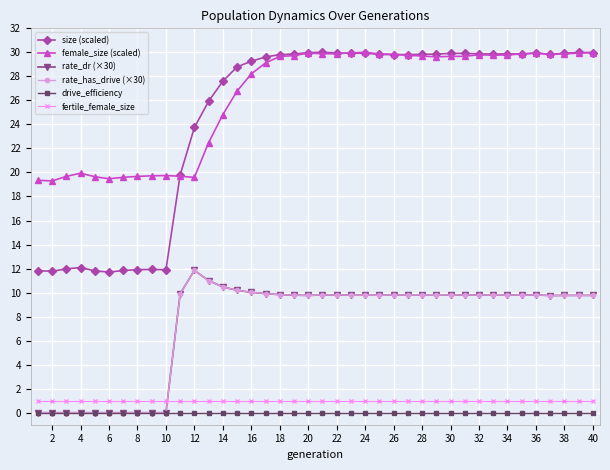

True or false: drive_efficiency has more than 0 interior local peaks.

False